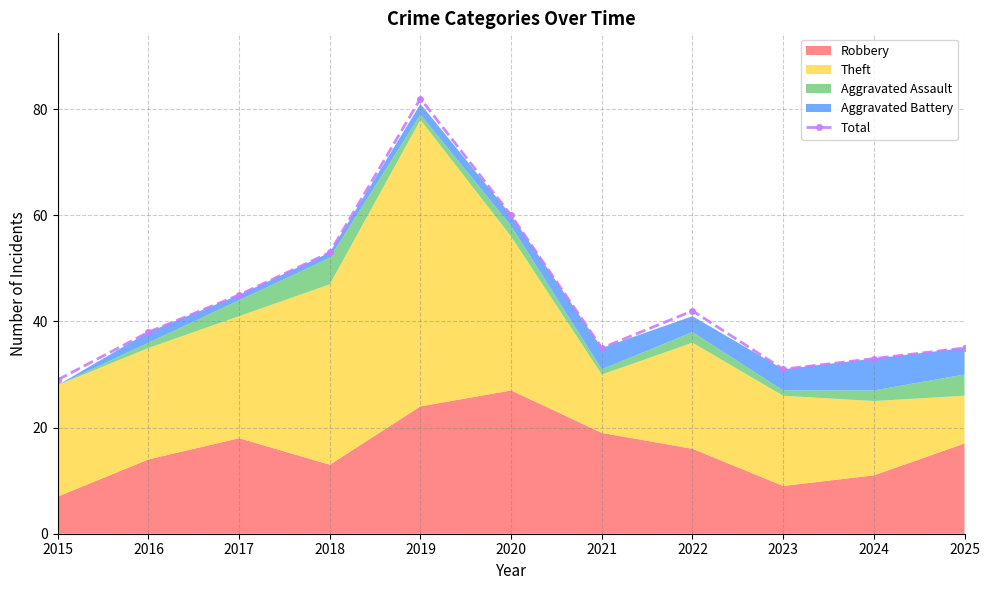

Rank the categories by value from lowest to highest.

2015, 2023, 2024, 2021, 2025, 2016, 2022, 2017, 2018, 2020, 2019